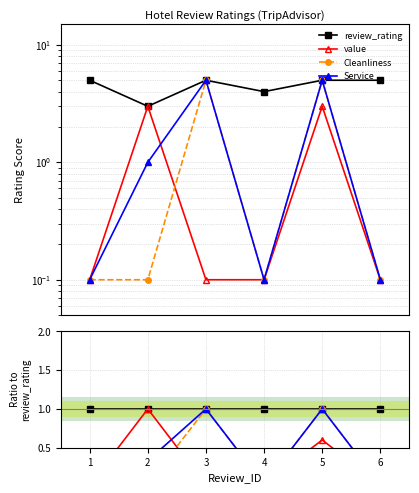

The value of value at 4 is 0.0. True or false?

False